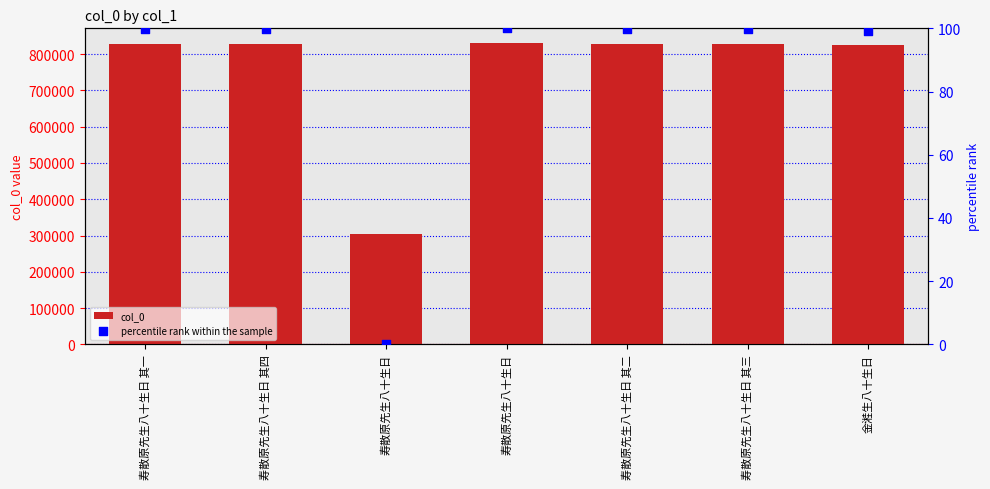

Which series has the largest total across all categories?

col_0